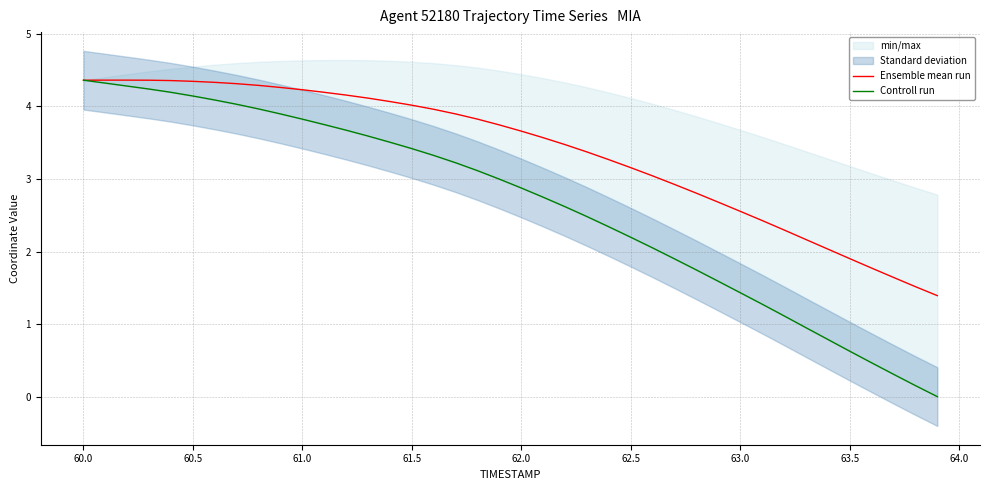

Is it true that Ensemble mean run equals 2.8 at 60.0?

False